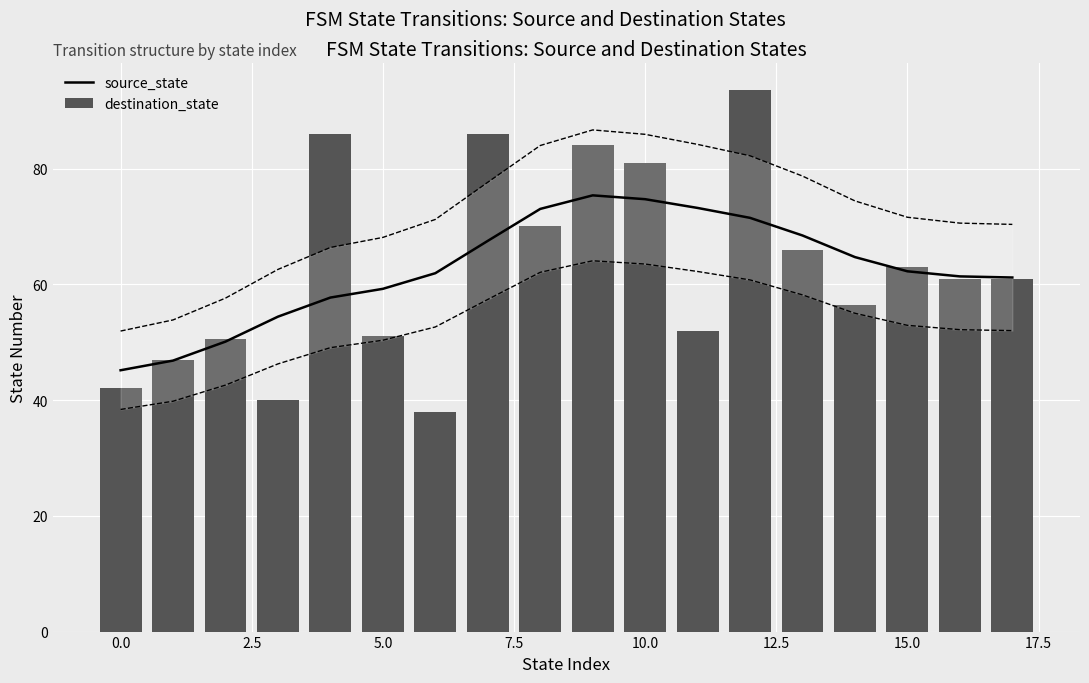

At which category is the sum across all series the highest?

12